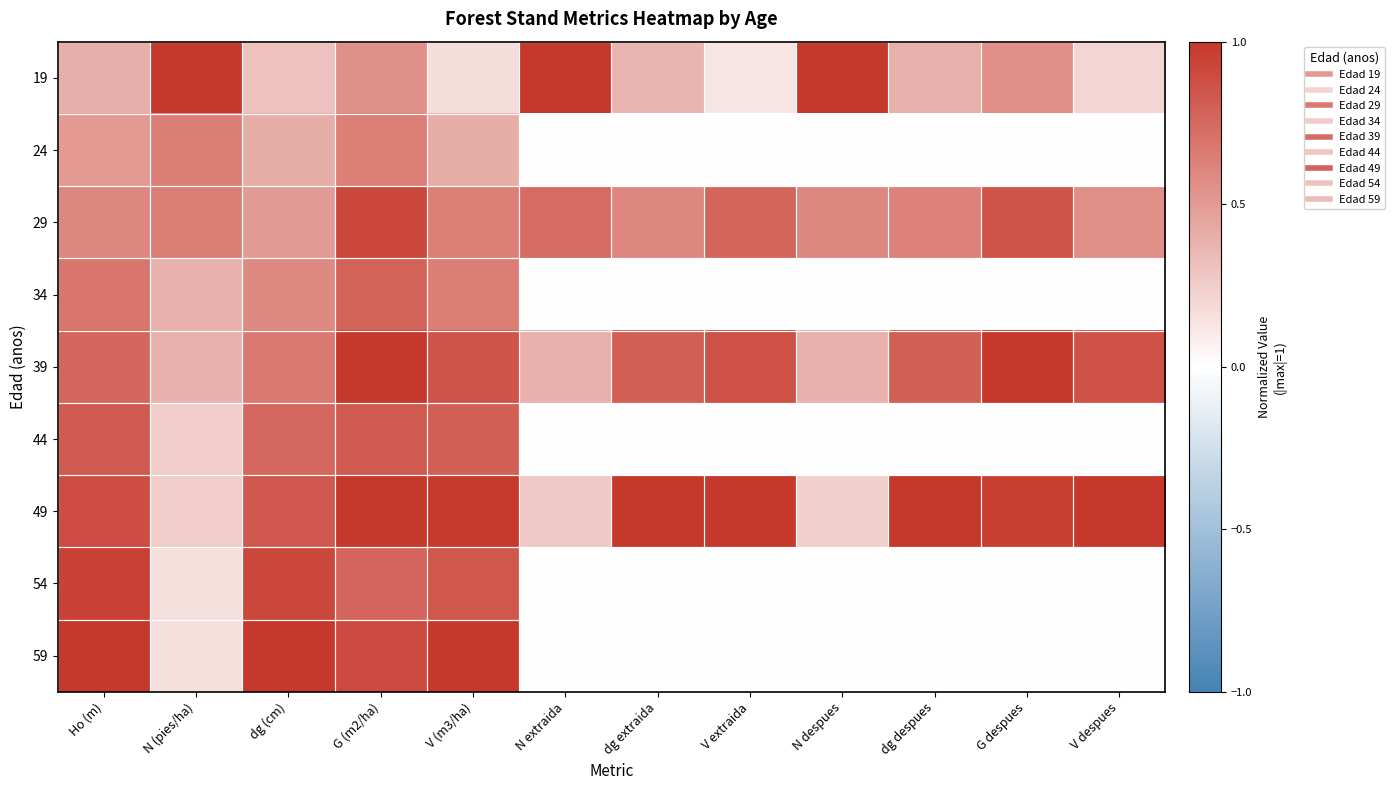

At which category is the sum across all series the highest?

G (m2/ha)